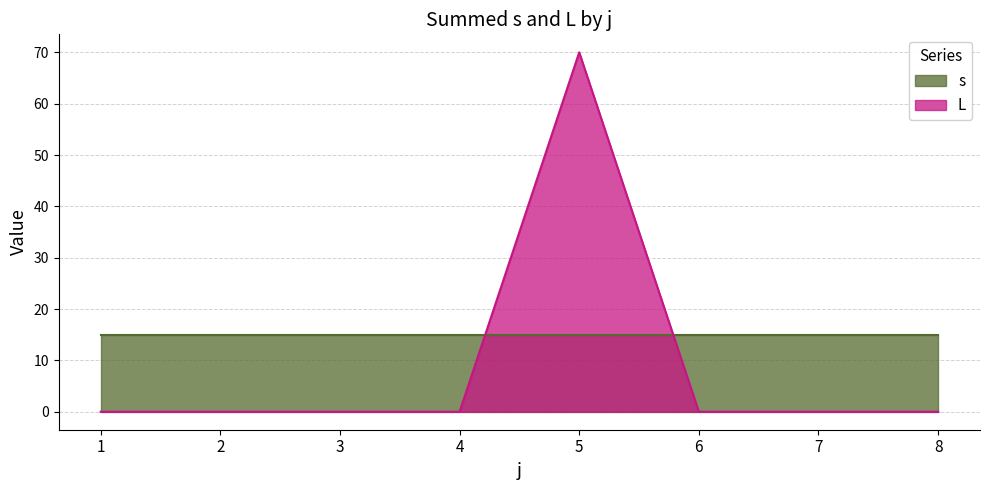

Rank the categories by value from lowest to highest.

1, 2, 3, 4, 6, 7, 8, 5